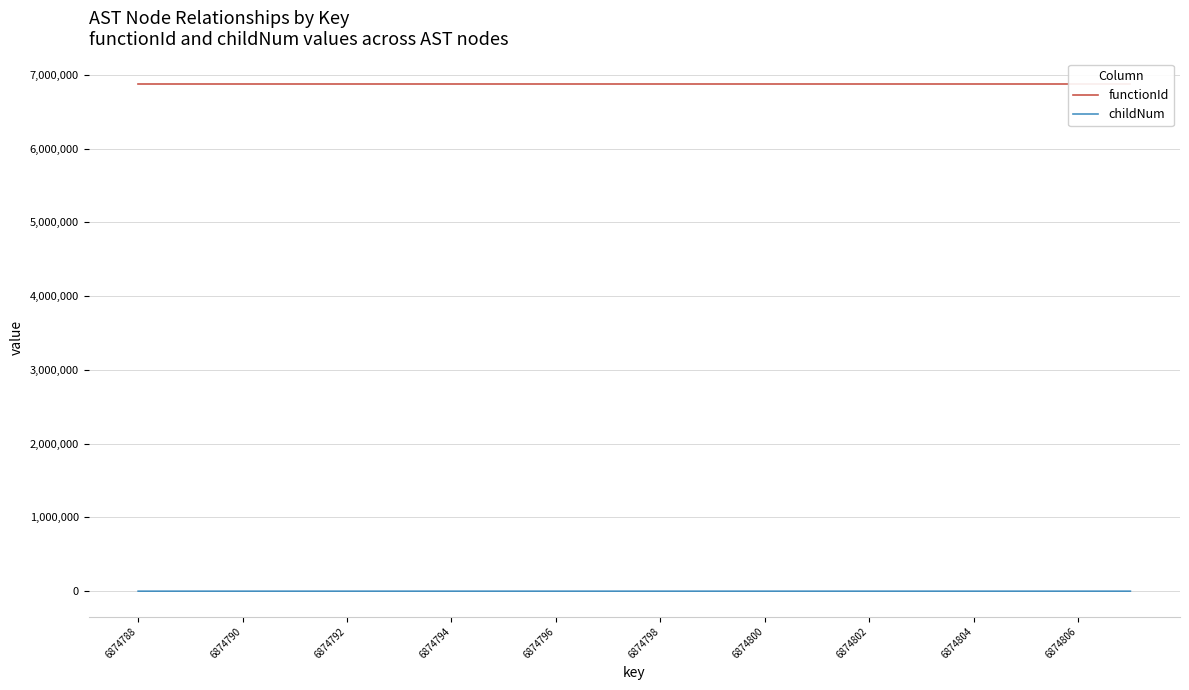

Between 6874800 and 15, which is larger?

6874800